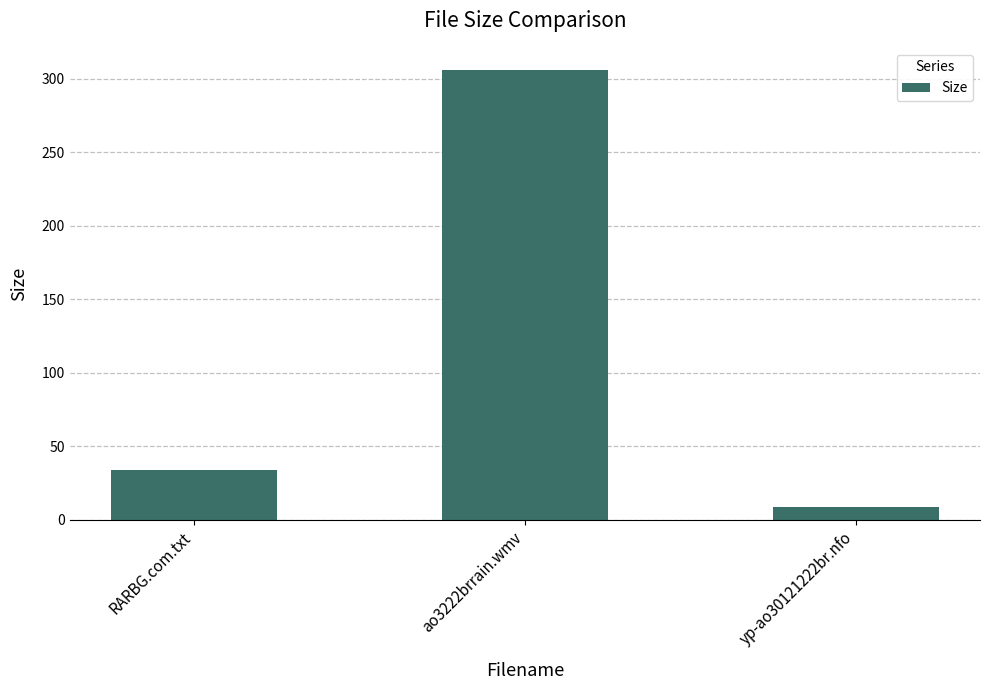

What is the value of the 2nd bar from the left?

305.7